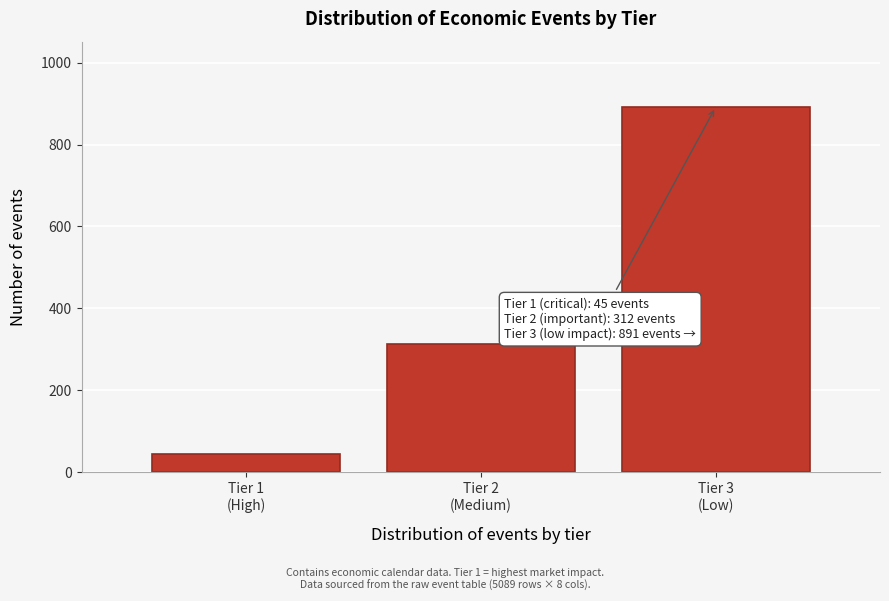

Reading left to right, list all the values displayed in this chart.

45	312	891